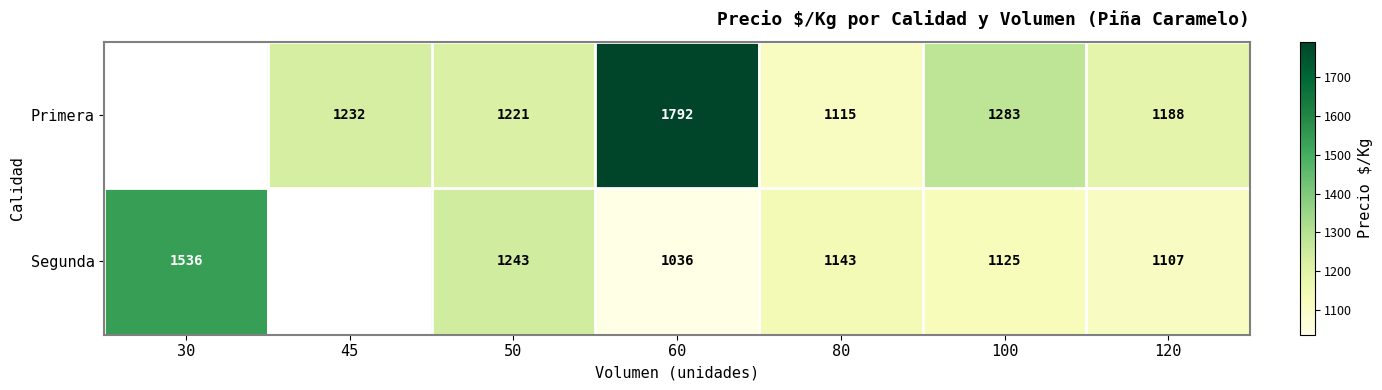

At which category is the sum across all series the highest?

60